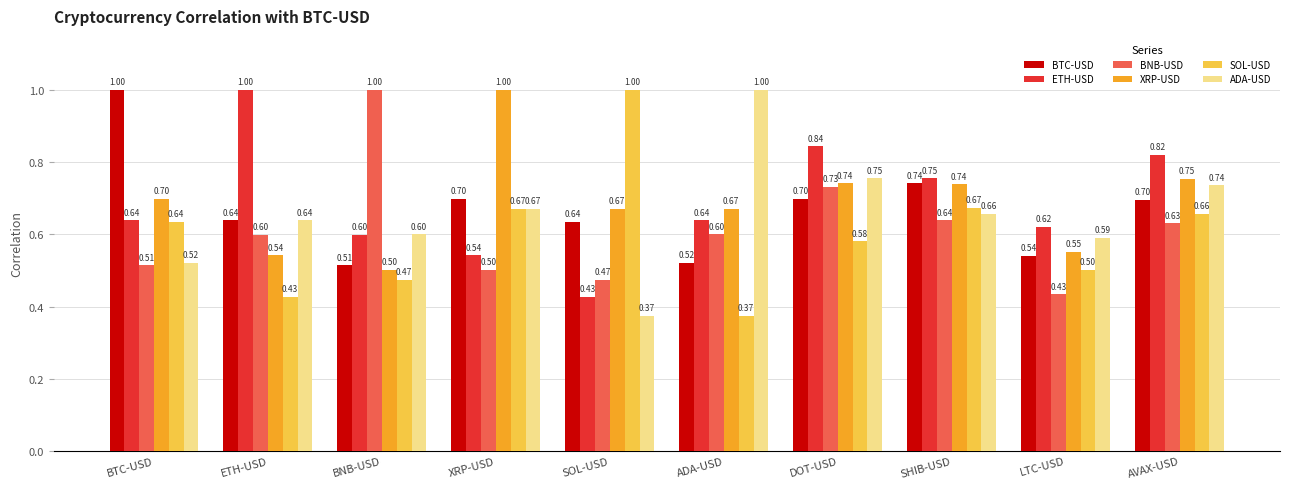

How many data points does each series have?

10